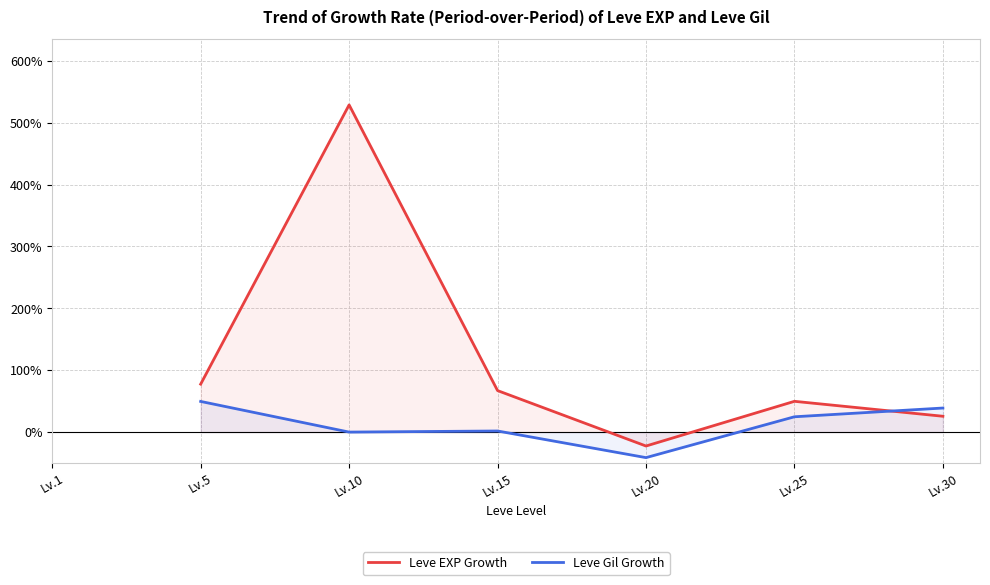

Where do Leve EXP Growth and Leve Gil Growth first cross each other?

Lv.25 and Lv.30